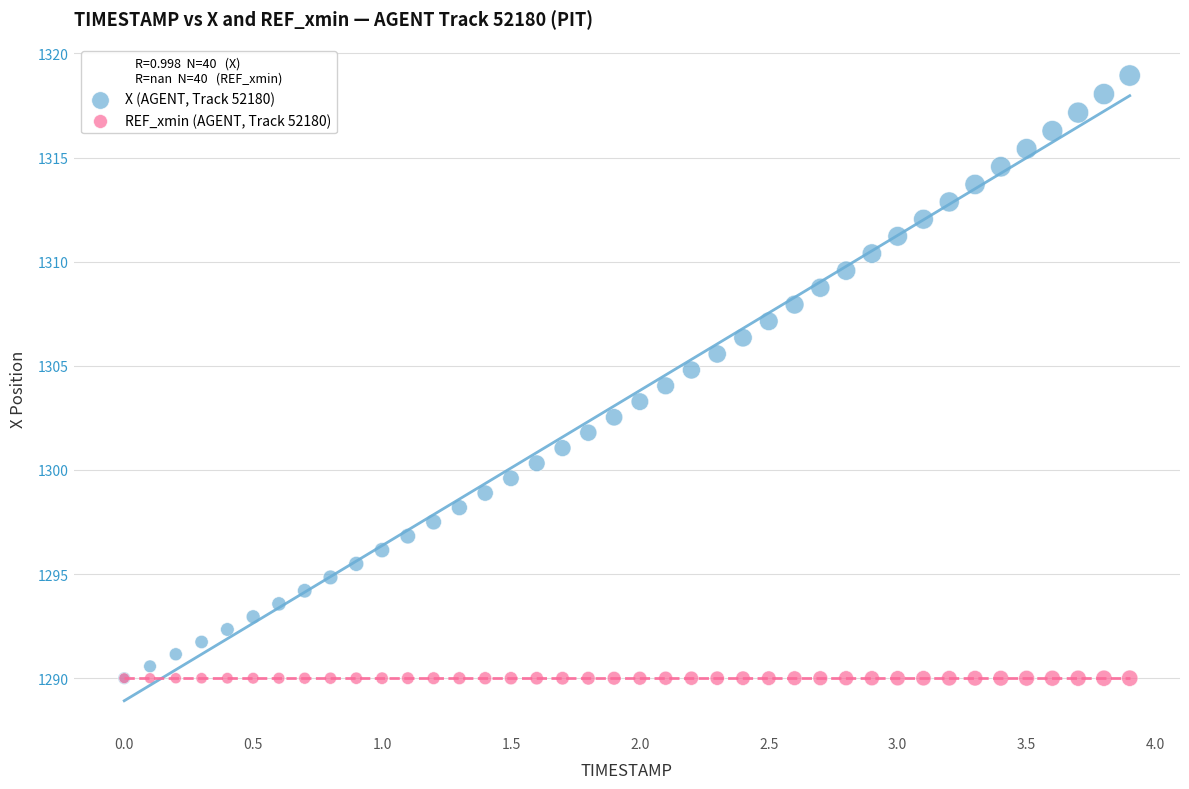

Which series reaches the maximum Y coordinate?

X (AGENT, Track 52180)